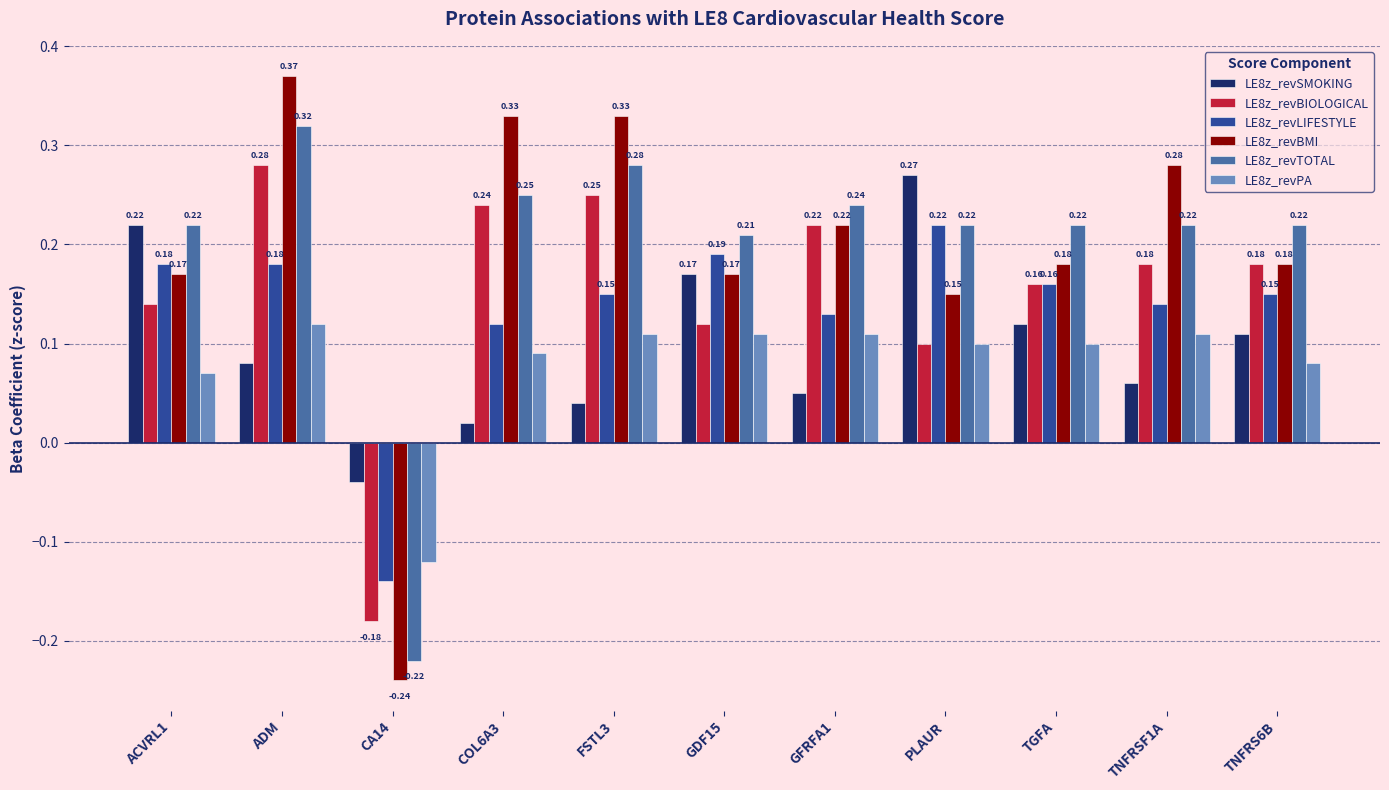

How many data points in LE8z_revBIOLOGICAL are less than 0?

1